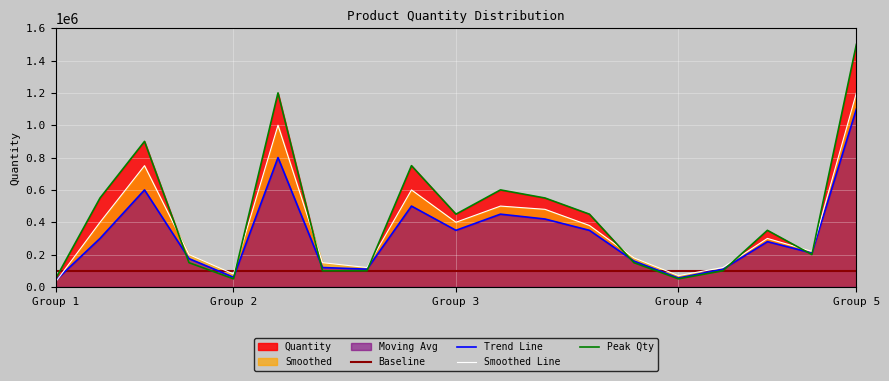

What is the label of the 11th point from the left?

10